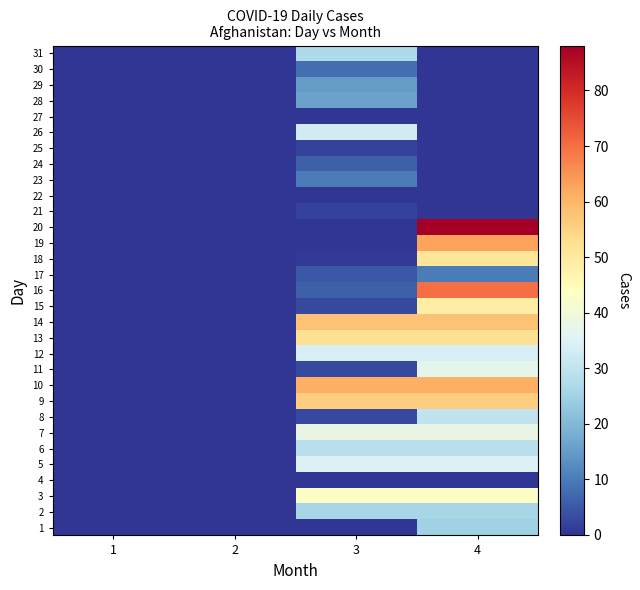

Reading left to right, transcribe all the data shown in this chart.

1: 1=0	2=0	3=0	4=25
2: 1=0	2=0	3=26	4=26
3: 1=0	2=0	3=43	4=43
4: 1=0	2=0	3=0	4=0
5: 1=0	2=0	3=35	4=35
6: 1=0	2=0	3=29	4=29
7: 1=0	2=0	3=38	4=38
8: 1=0	2=0	3=3	4=30
9: 1=0	2=0	3=56	4=56
10: 1=0	2=0	3=61	4=61
11: 1=0	2=0	3=3	4=37
12: 1=0	2=0	3=34	4=34
13: 1=0	2=0	3=52	4=52
14: 1=0	2=0	3=58	4=58
15: 1=0	2=0	3=3	4=49
16: 1=0	2=0	3=6	4=70
17: 1=0	2=0	3=5	4=10
18: 1=0	2=0	3=1	4=51
19: 1=0	2=0	3=0	4=63
20: 1=0	2=0	3=0	4=88
21: 1=0	2=0	3=2	4=0
22: 1=0	2=0	3=0	4=0
23: 1=0	2=0	3=10	4=0
24: 1=0	2=0	3=6	4=0
25: 1=0	2=0	3=2	4=0
26: 1=0	2=0	3=33	4=0
27: 1=0	2=0	3=0	4=0
28: 1=0	2=0	3=16	4=0
29: 1=0	2=0	3=15	4=0
30: 1=0	2=0	3=8	4=0
31: 1=0	2=0	3=27	4=0